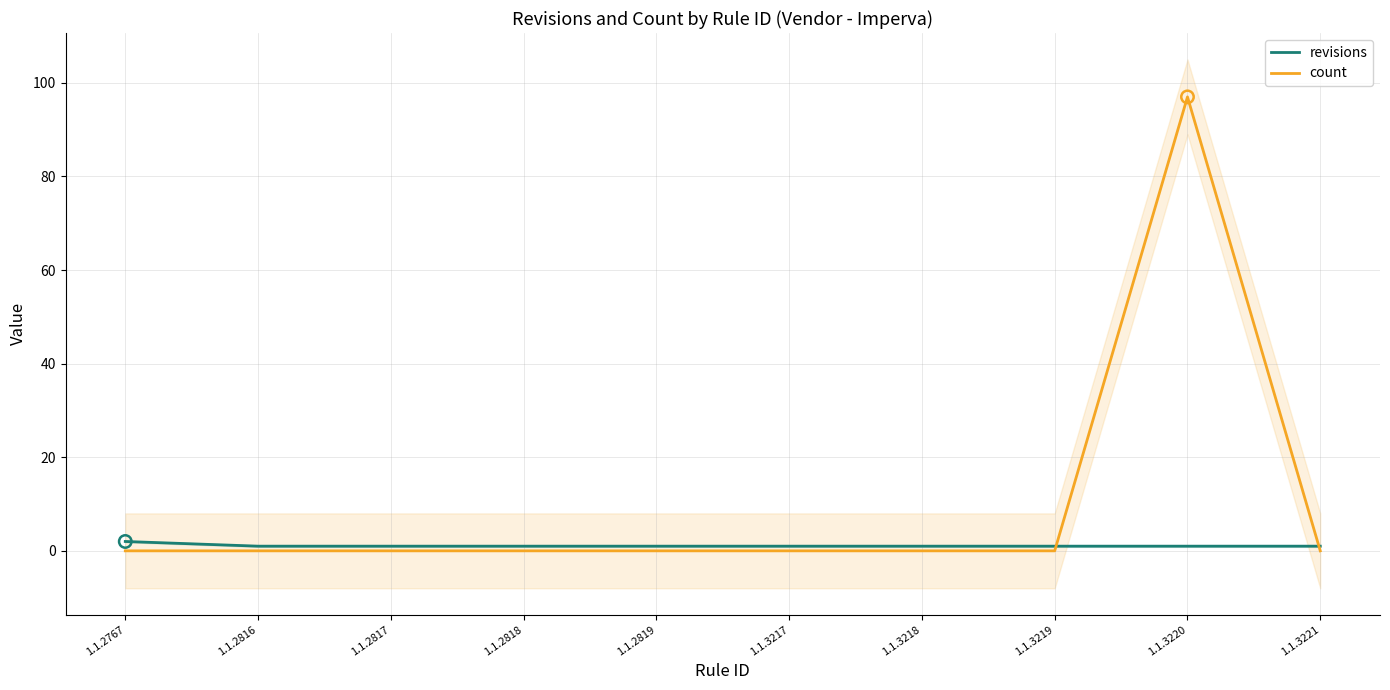

What are all the series names shown in the legend?

revisions, count